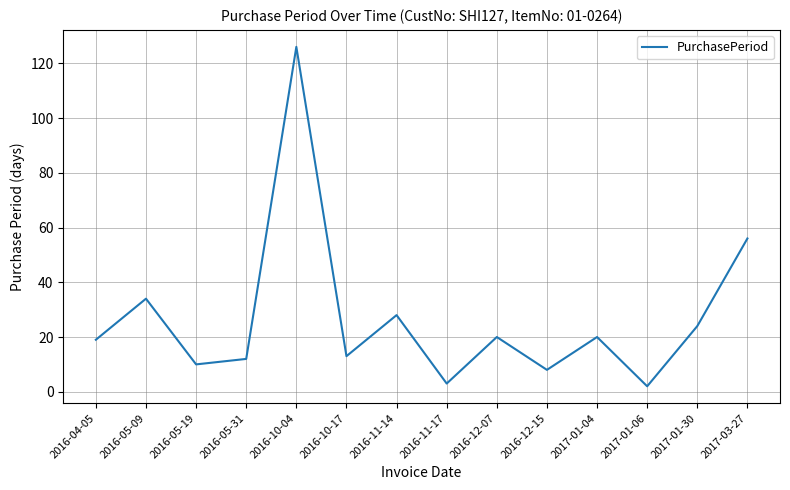

True or false: there are more than 0 points higher than both neighbors.

True